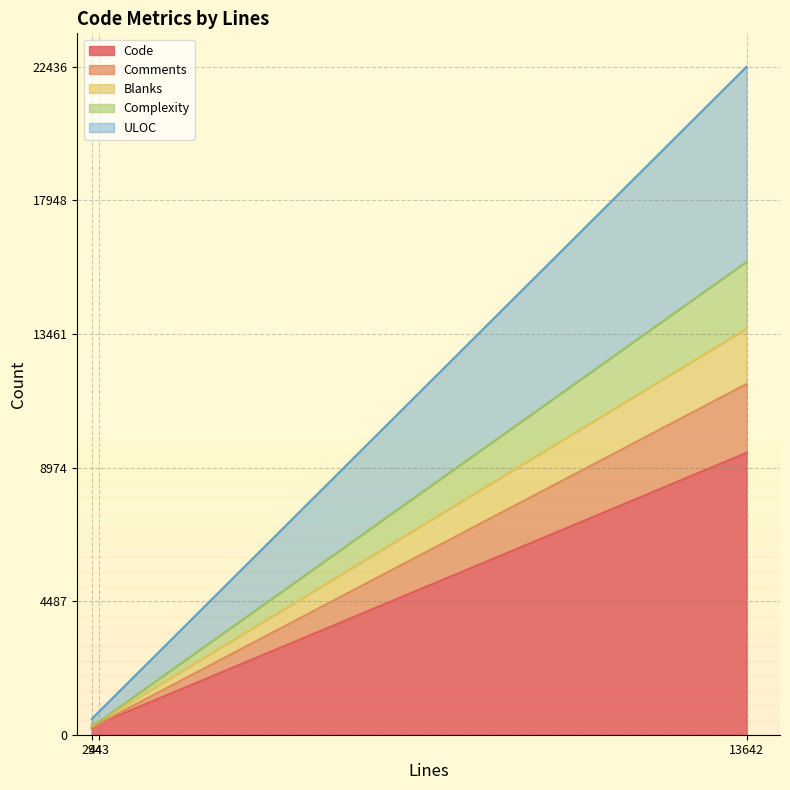

What is the difference between the Code values at 443 and 294?

158